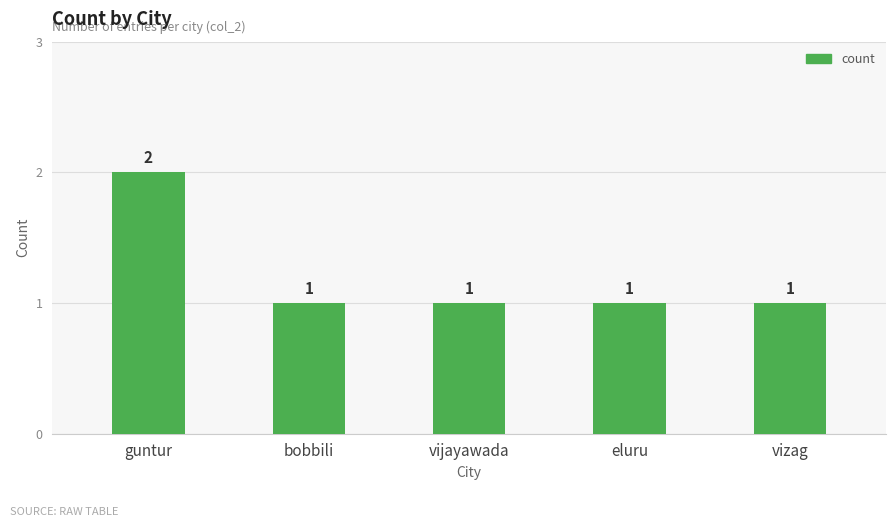

The chart shows a value of 1 at vizag. True or false?

True